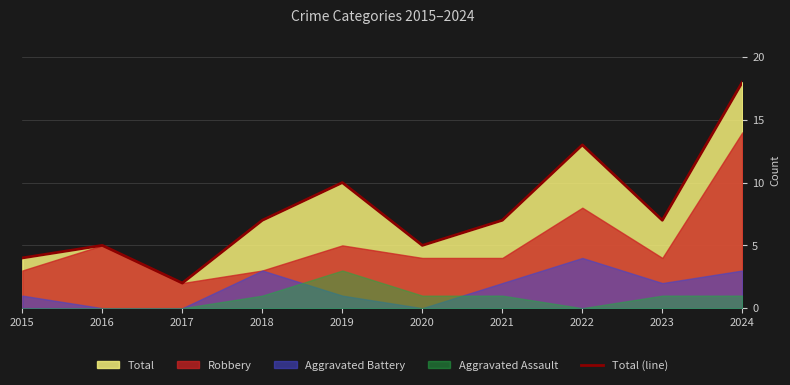

Where does the data first go above 7?

2019